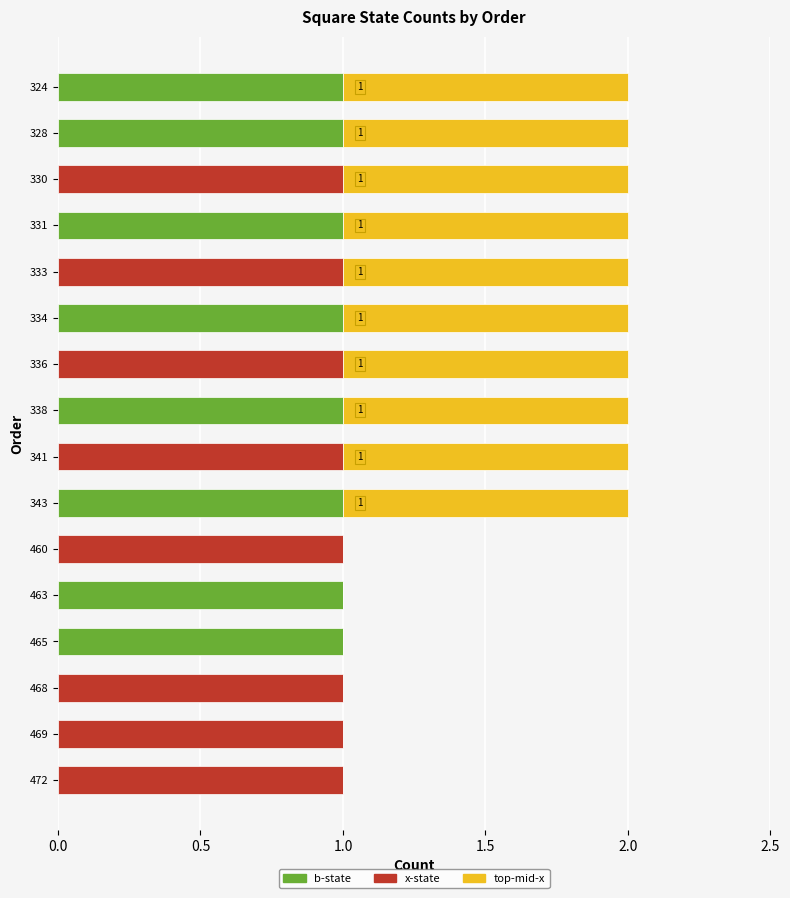

The b-state series shows 1 at 468. True or false?

False